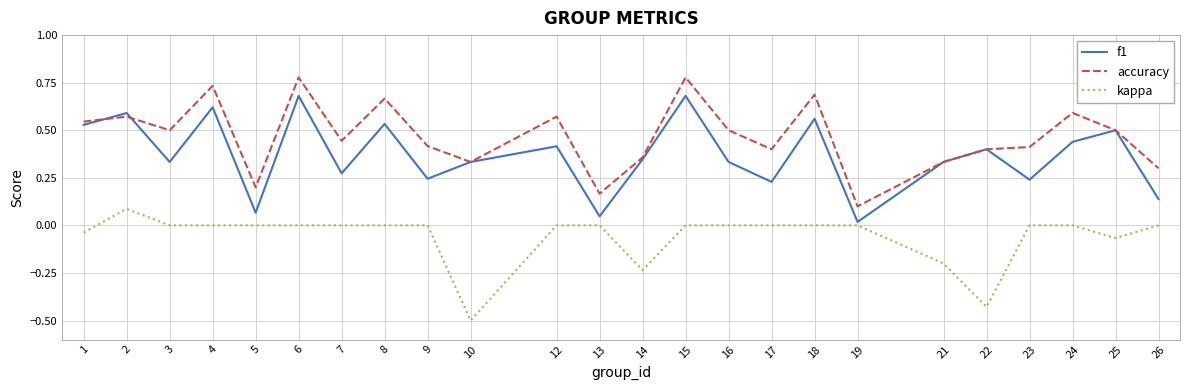

Between 19 and 24, which series saw the biggest shift?

accuracy